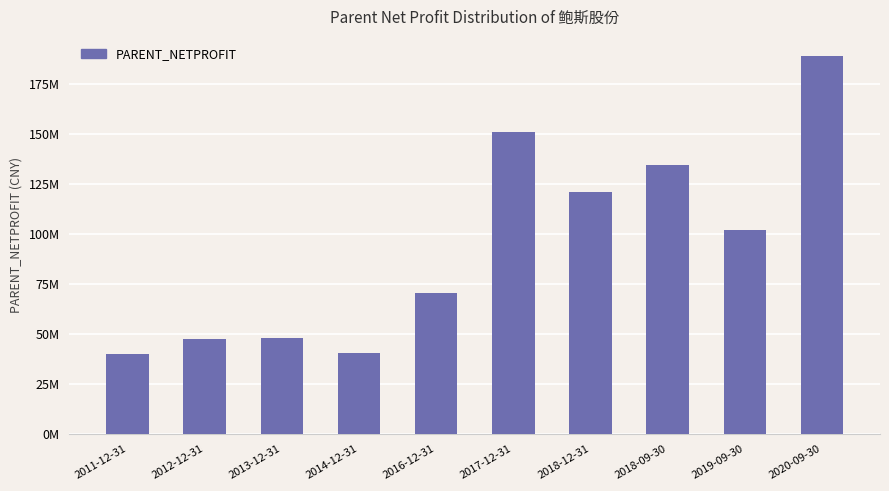

Rank the categories by value from lowest to highest.

2011-12-31, 2014-12-31, 2012-12-31, 2013-12-31, 2016-12-31, 2019-09-30, 2018-12-31, 2018-09-30, 2017-12-31, 2020-09-30